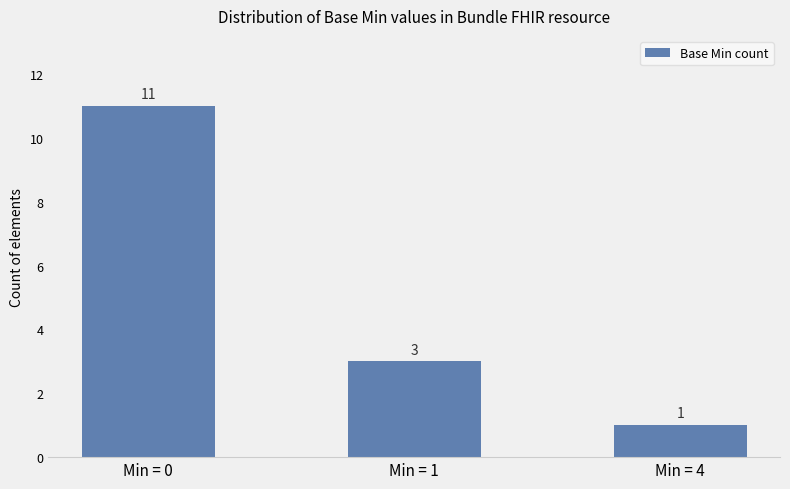

Does the chart contain stacked bars?

No